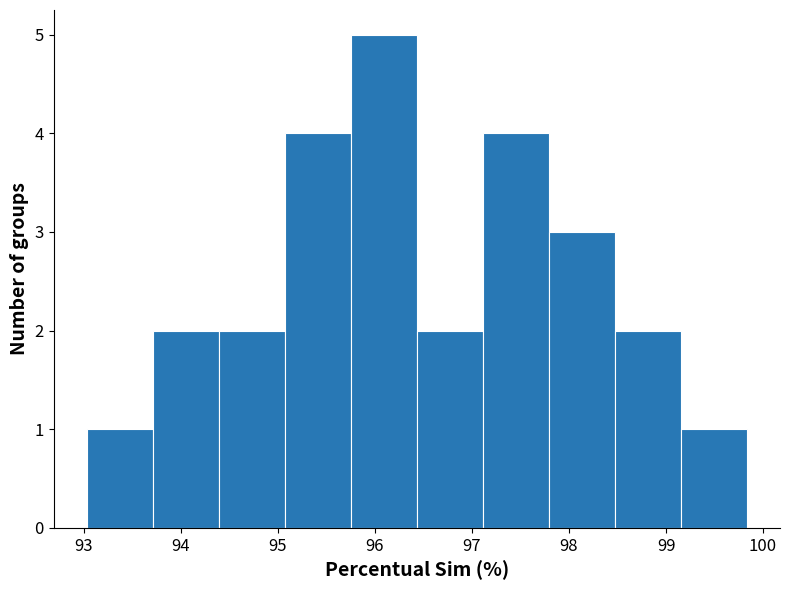

Which range on the x-axis has the tallest bar?

95.8 to 96.4